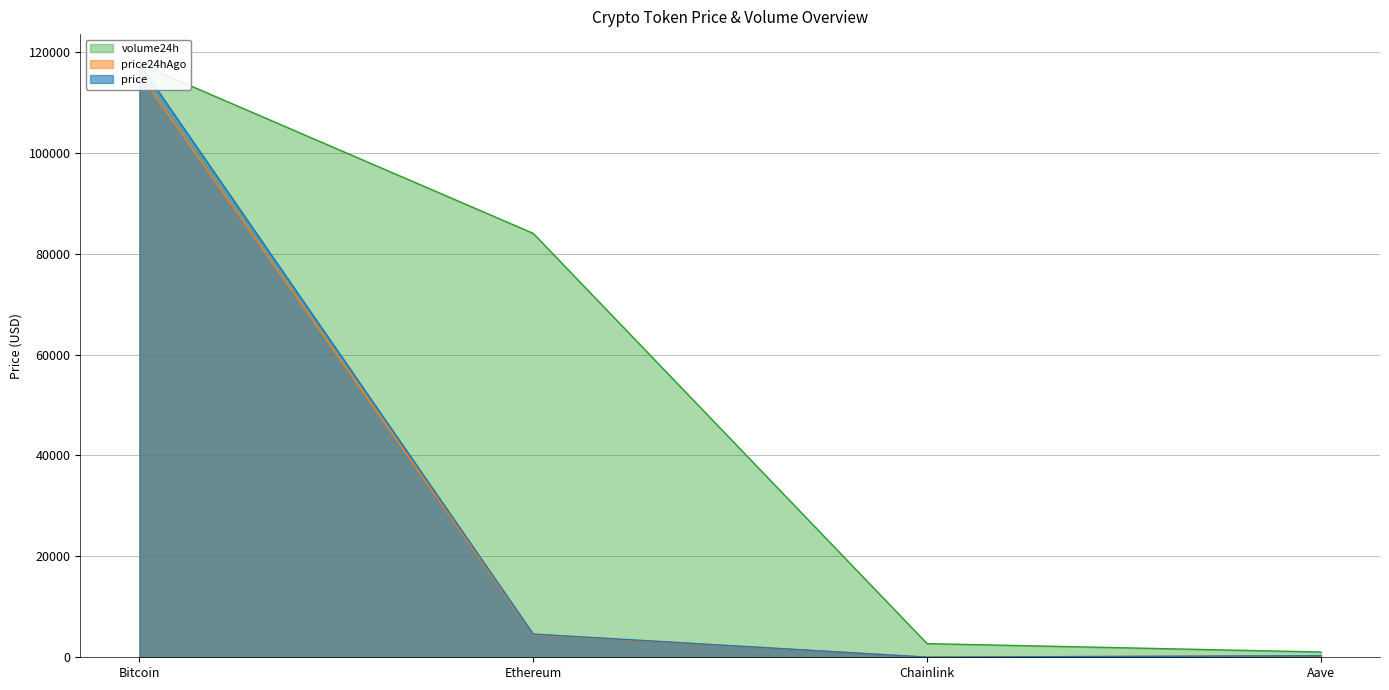

What is the difference between the highest and lowest values at Chainlink?

2683.8